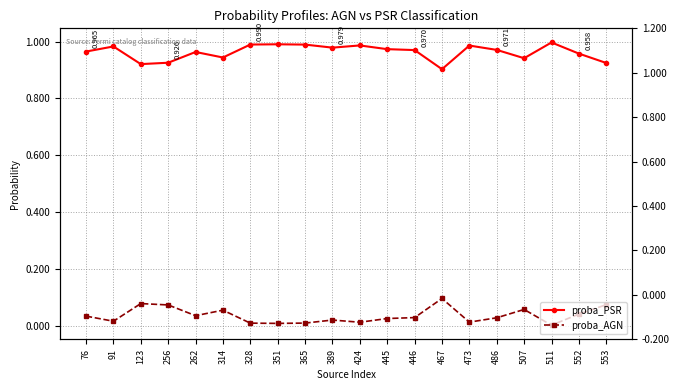

Reading left to right, transcribe all the data shown in this chart.

proba_PSR: 76=1.0	91=1.0	123=0.9	256=0.9	262=1.0	314=0.9	328=1.0	351=1.0	365=1.0	389=1.0	424=1.0	445=1.0	446=1.0	467=0.9	473=1.0	486=1.0	507=0.9	511=1.0	552=1.0	553=0.9
proba_AGN: 76=0.0	91=0.0	123=0.1	256=0.1	262=0.0	314=0.1	328=0.0	351=0.0	365=0.0	389=0.0	424=0.0	445=0.0	446=0.0	467=0.1	473=0.0	486=0.0	507=0.1	511=0.0	552=0.0	553=0.1